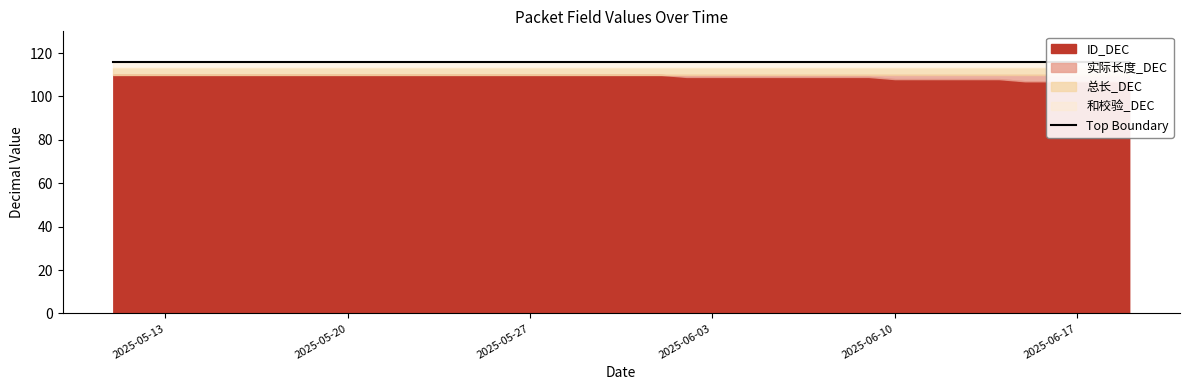

True or false: ID_DEC has a value of 149 at 2025-06-14.

False